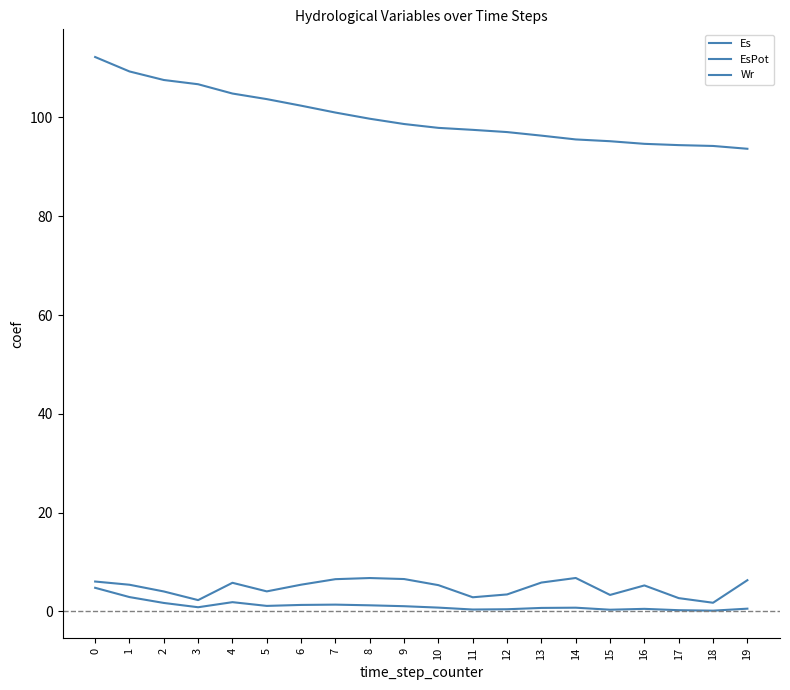

Rank the series at 10 from highest to lowest value.

Wr, EsPot, Es